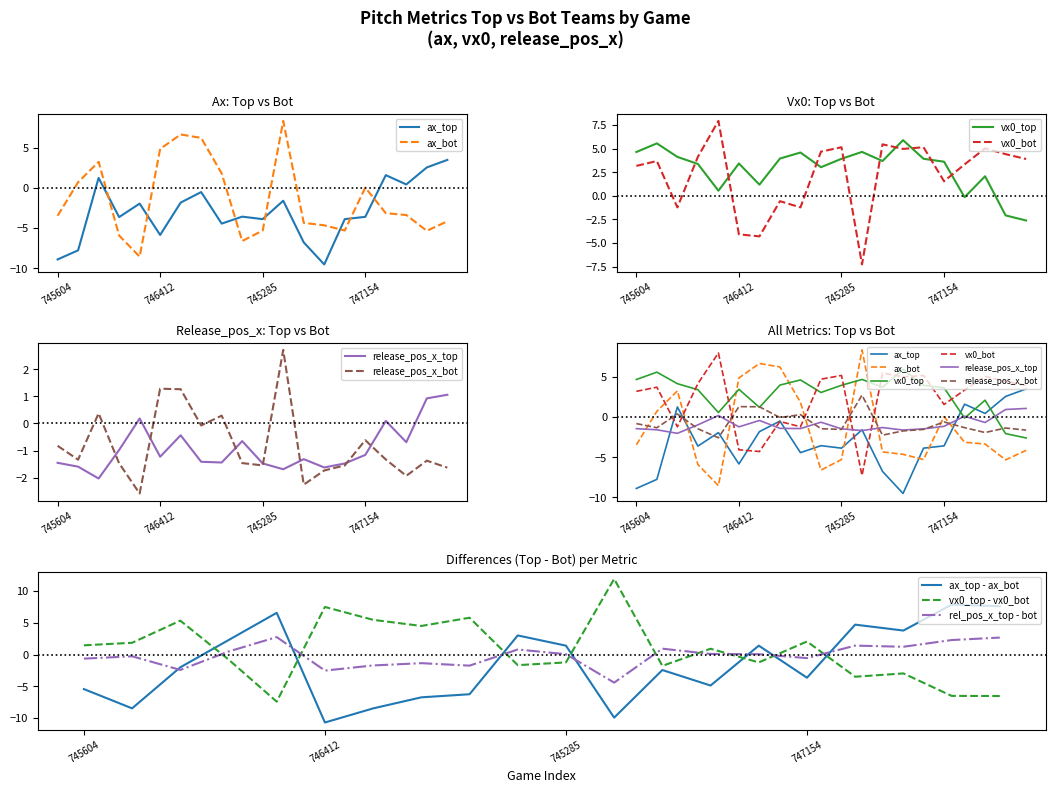

Which series changed the most between 745682 and 745695?

ax_bot